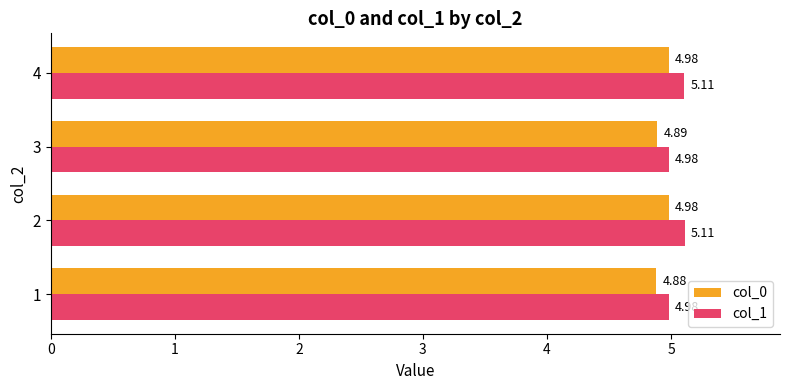

Between 1 and 3, which series saw the biggest shift?

col_0